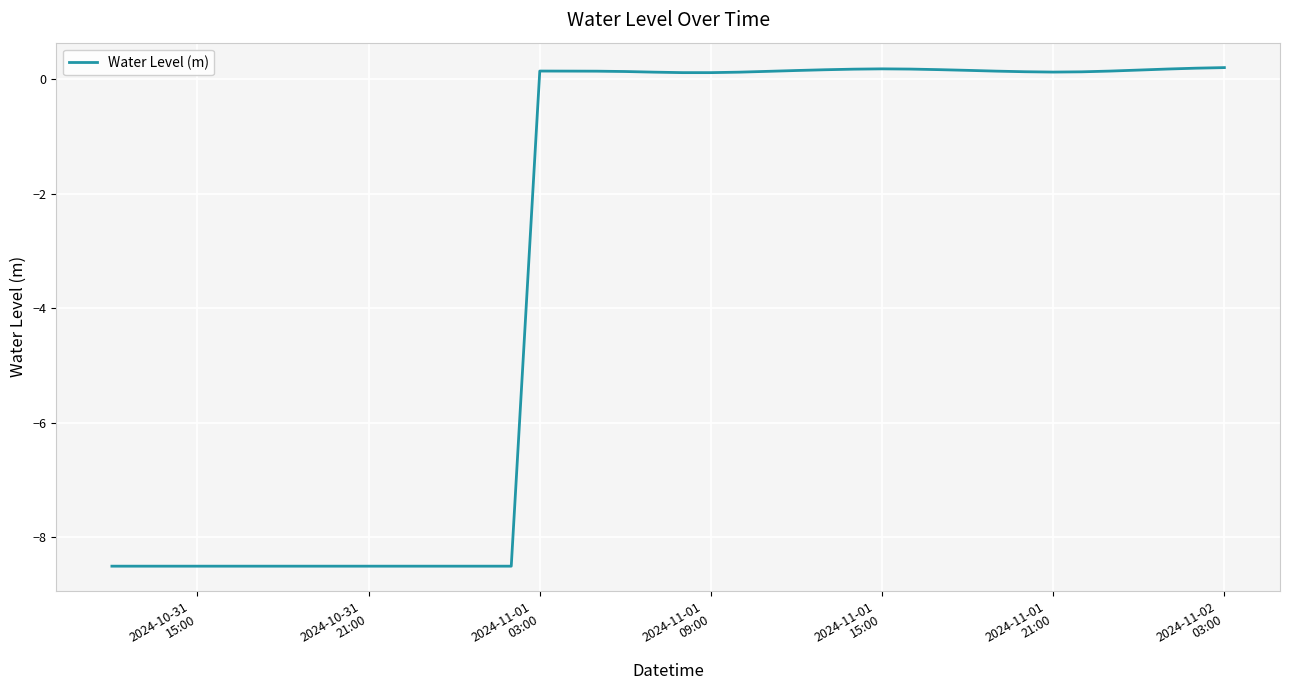

What is the difference between the maximum and minimum values?

8.7